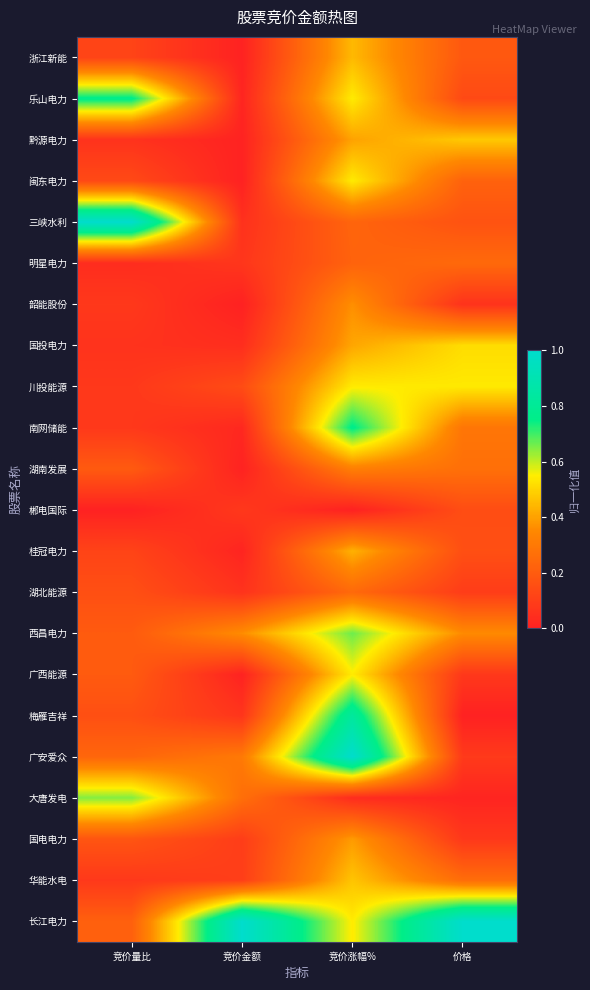

What is the spread (max minus min) of values at 价格?

1.0